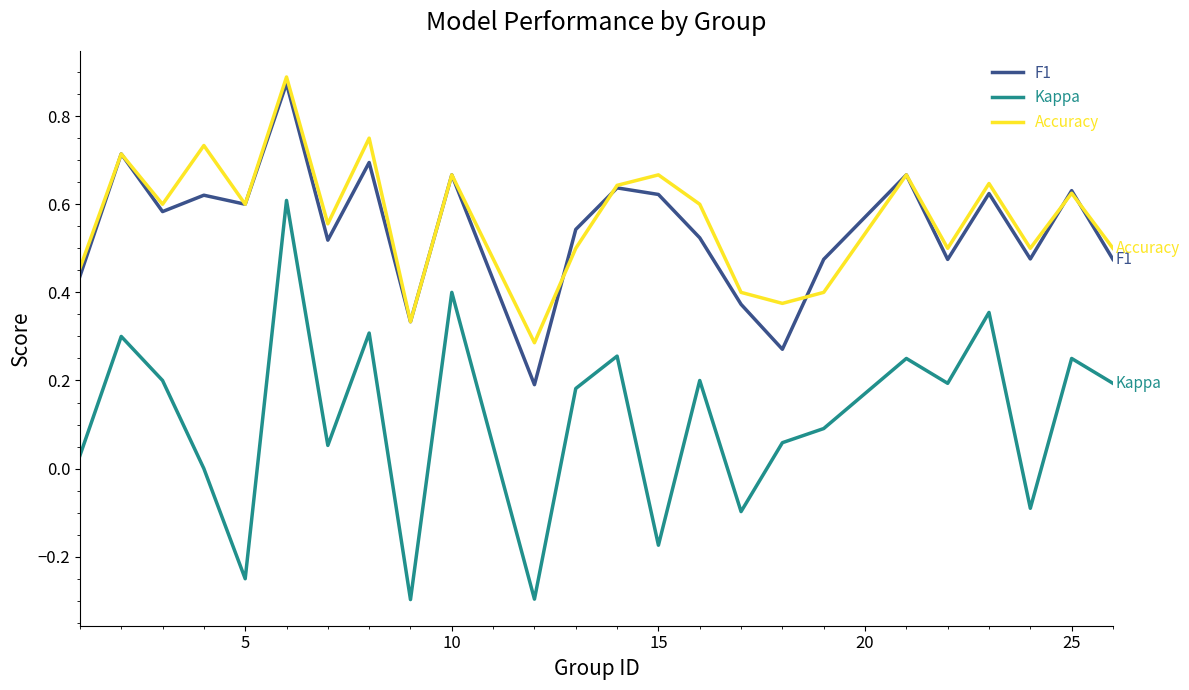

What is the smallest value displayed?

-0.3